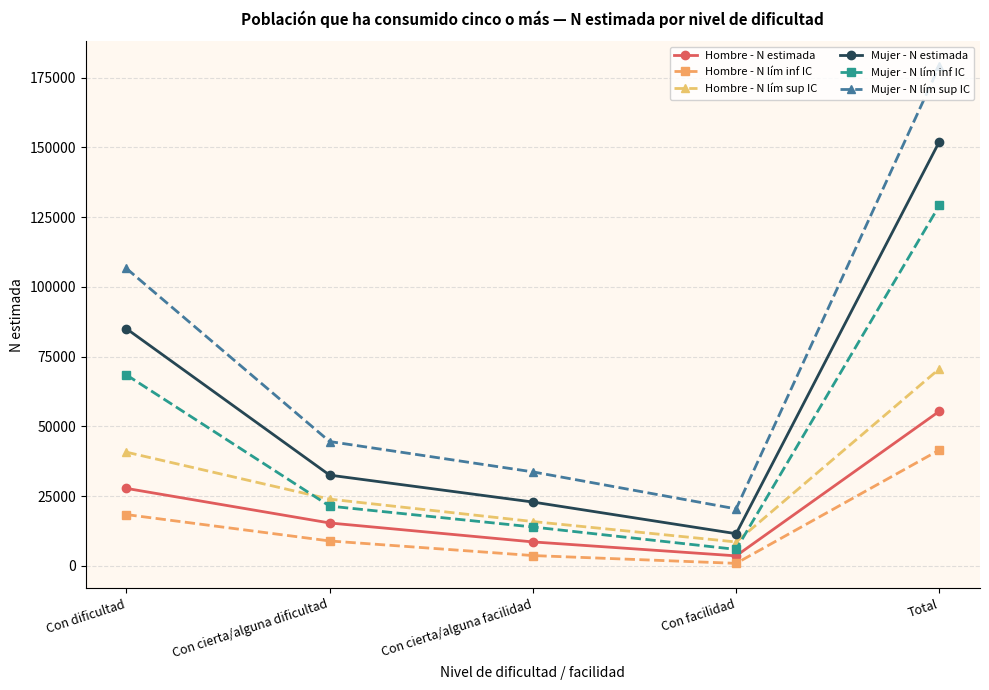

What is the sum of the Hombre - N estimada values at Con cierta/alguna facilidad and Con cierta/alguna dificultad?

24032